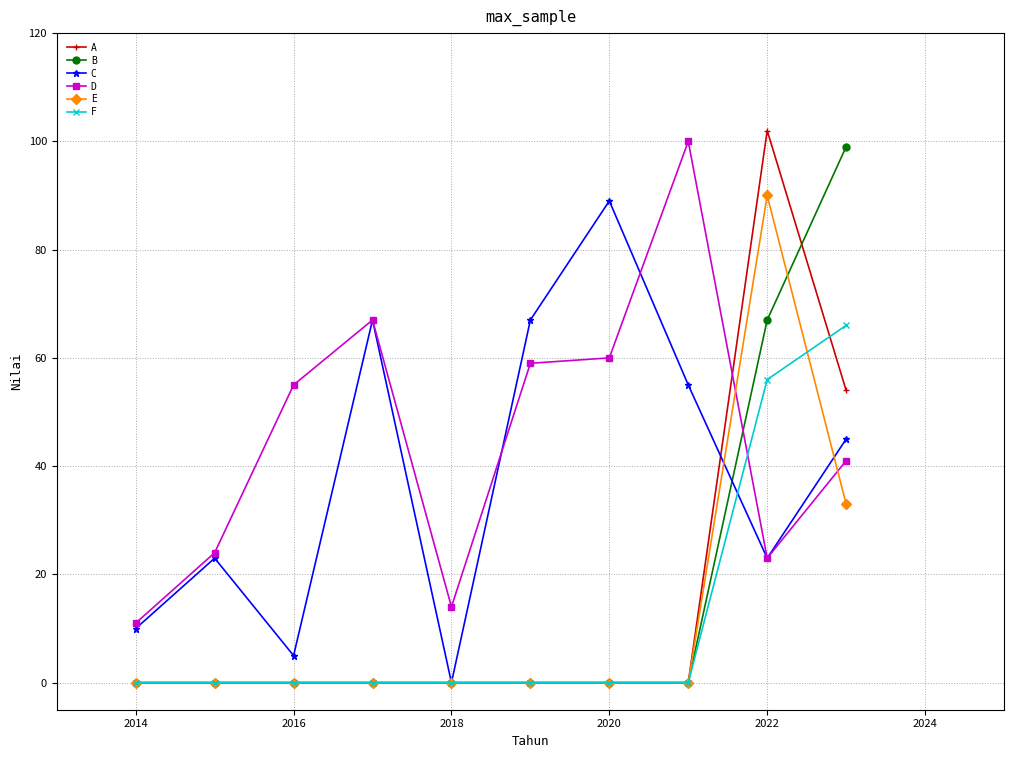

True or false: D has more than 1 interior local peaks.

True